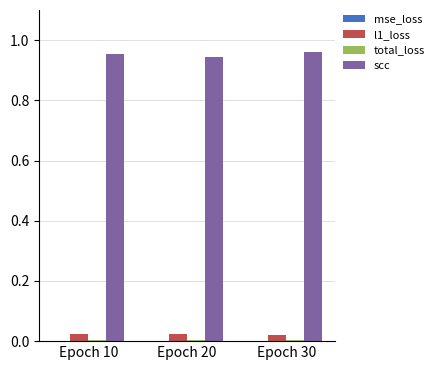

True or false: l1_loss has a value of 0.0 at Epoch 20.

True